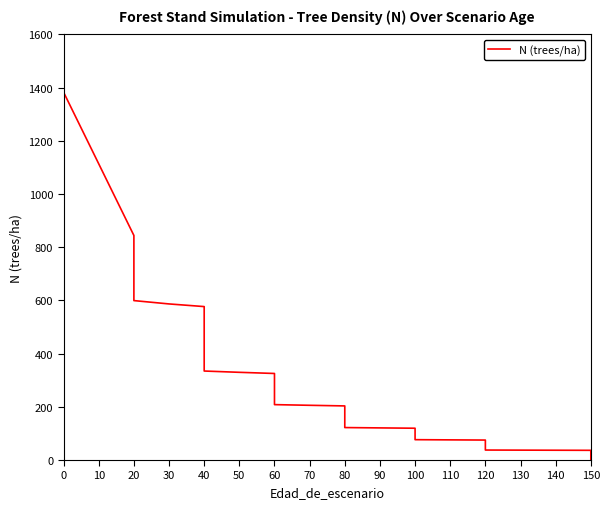

The value at 0 is 499.7. True or false?

False